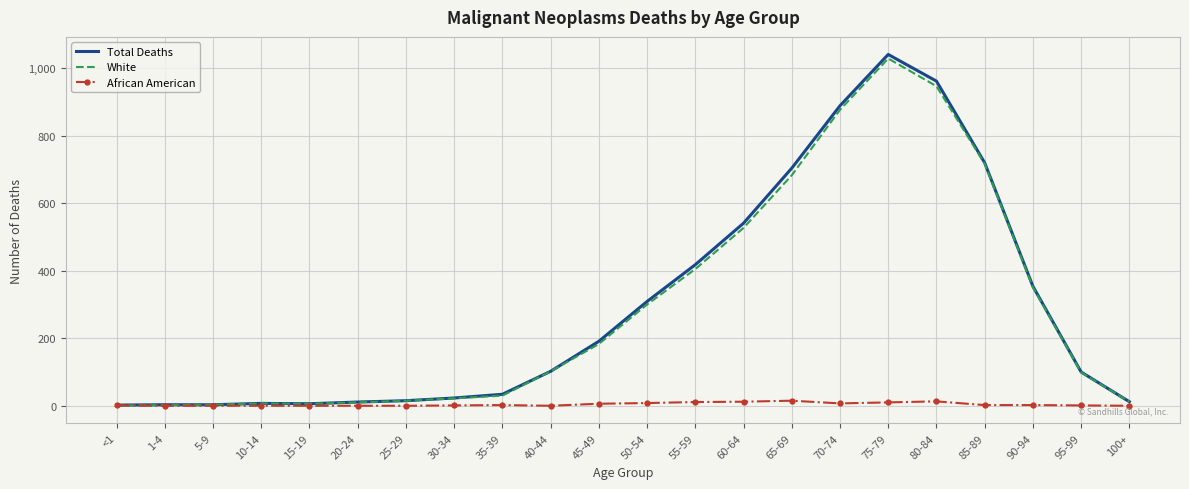

At which category is the sum across all series the highest?

75-79